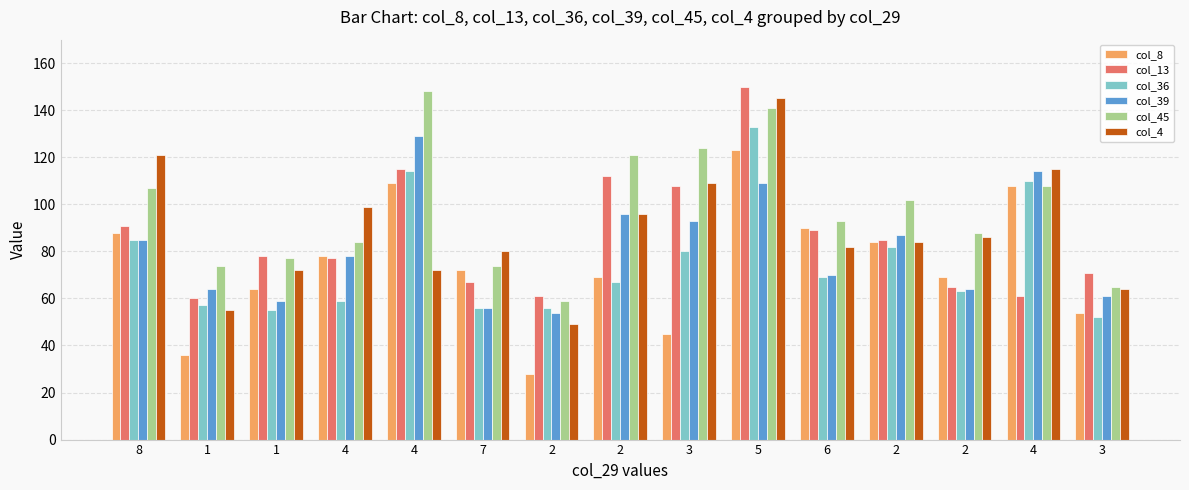

What is the difference between the col_4 values at 2 and 6?

33